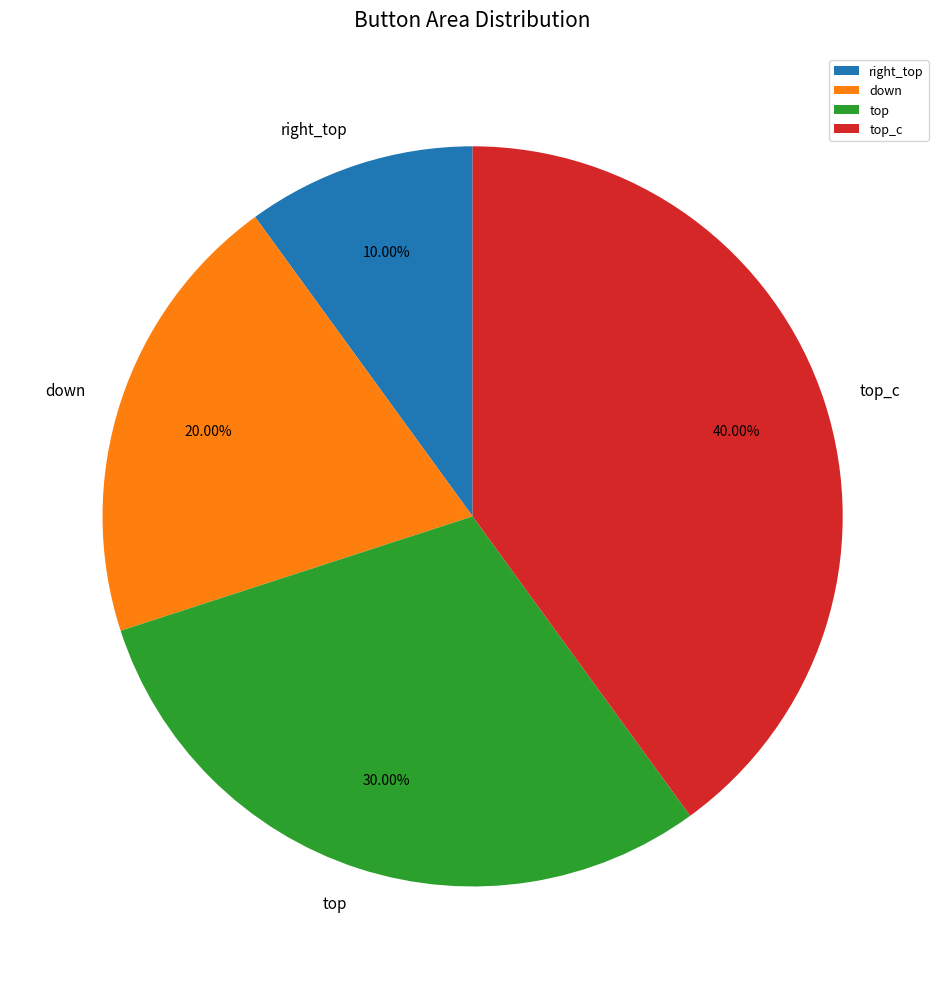

How many segments does this pie chart have?

4